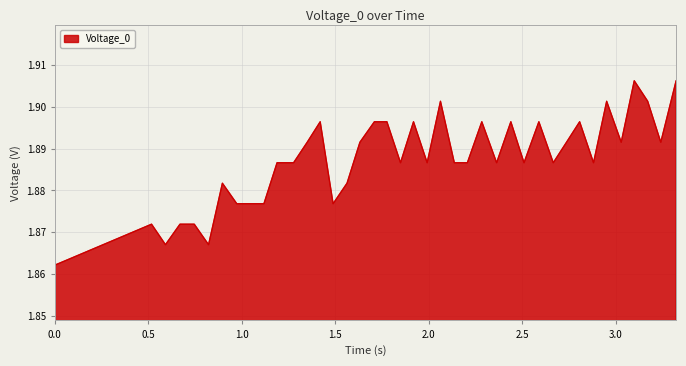

Does the chart display data point markers on the line(s)?

No